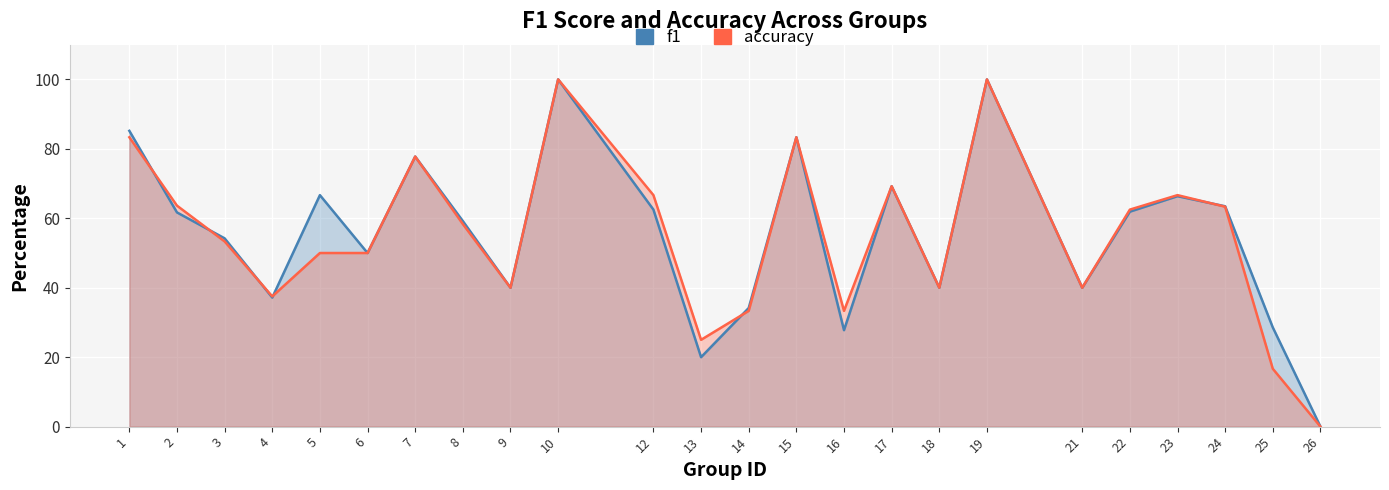

Which series has the largest total across all categories?

f1